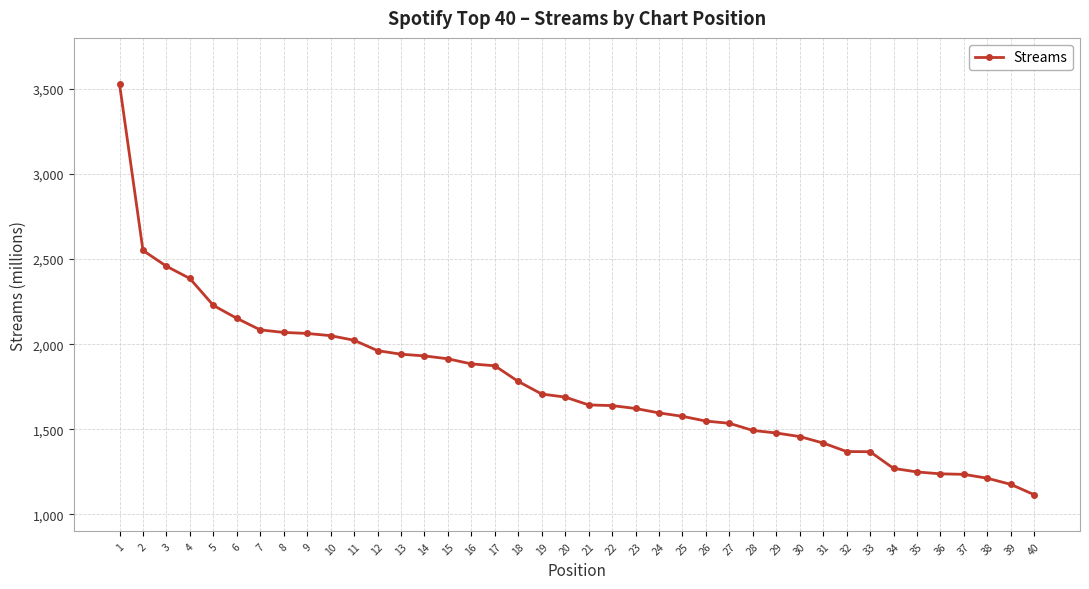

What is the greatest value displayed?

3529